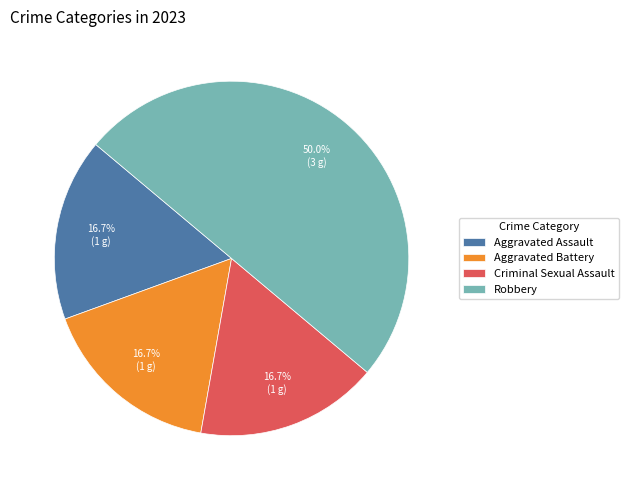

Count the number of slices in the pie.

4